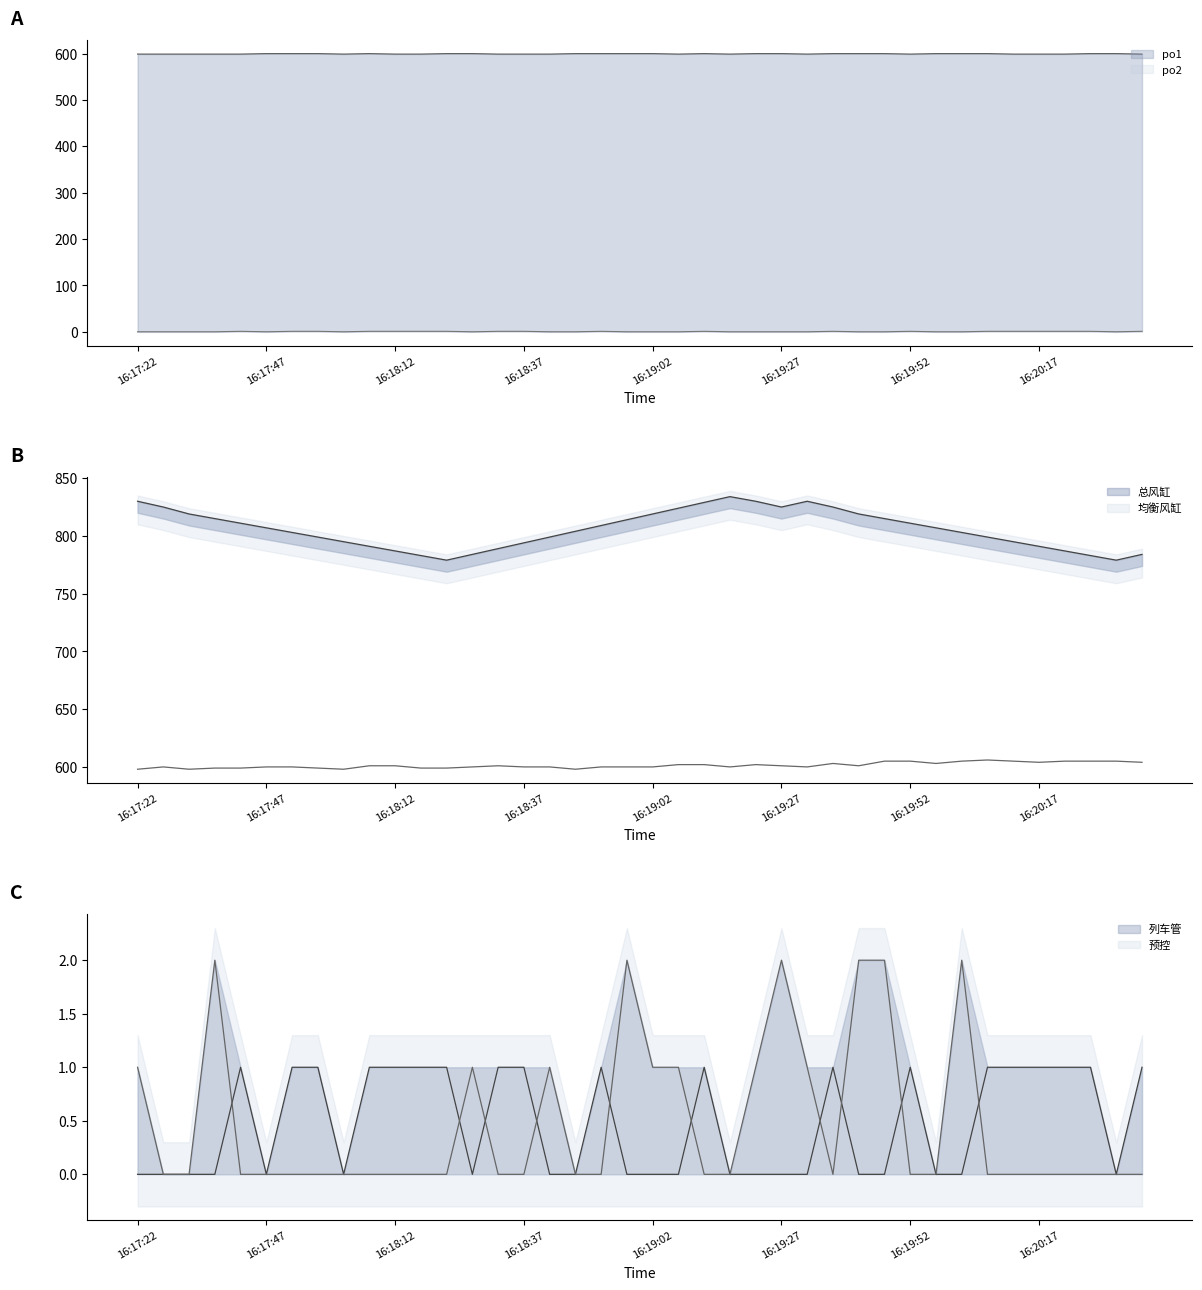

What is the maximum value for 均衡风缸?

606